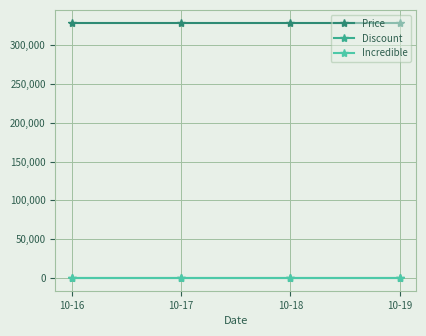

What are all the series names shown in the legend?

Price, Discount, Incredible